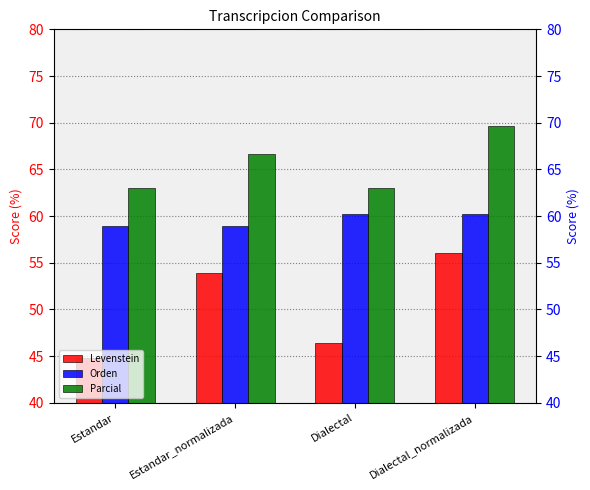

Reading left to right, what are all the values shown in this chart?

Levenstein: Estandar=44.8	Estandar_normalizada=53.8	Dialectal=46.4	Dialectal_normalizada=56.0
Orden: Estandar=58.9	Estandar_normalizada=58.9	Dialectal=60.2	Dialectal_normalizada=60.2
Parcial: Estandar=63.0	Estandar_normalizada=66.7	Dialectal=63.0	Dialectal_normalizada=69.7